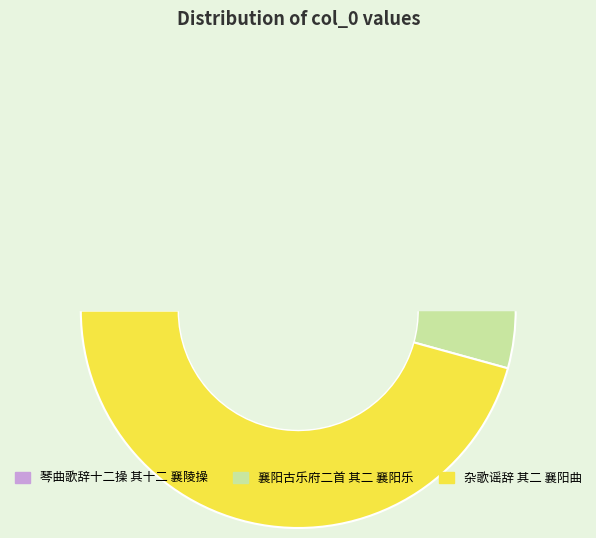

How many segments does this pie chart have?

3